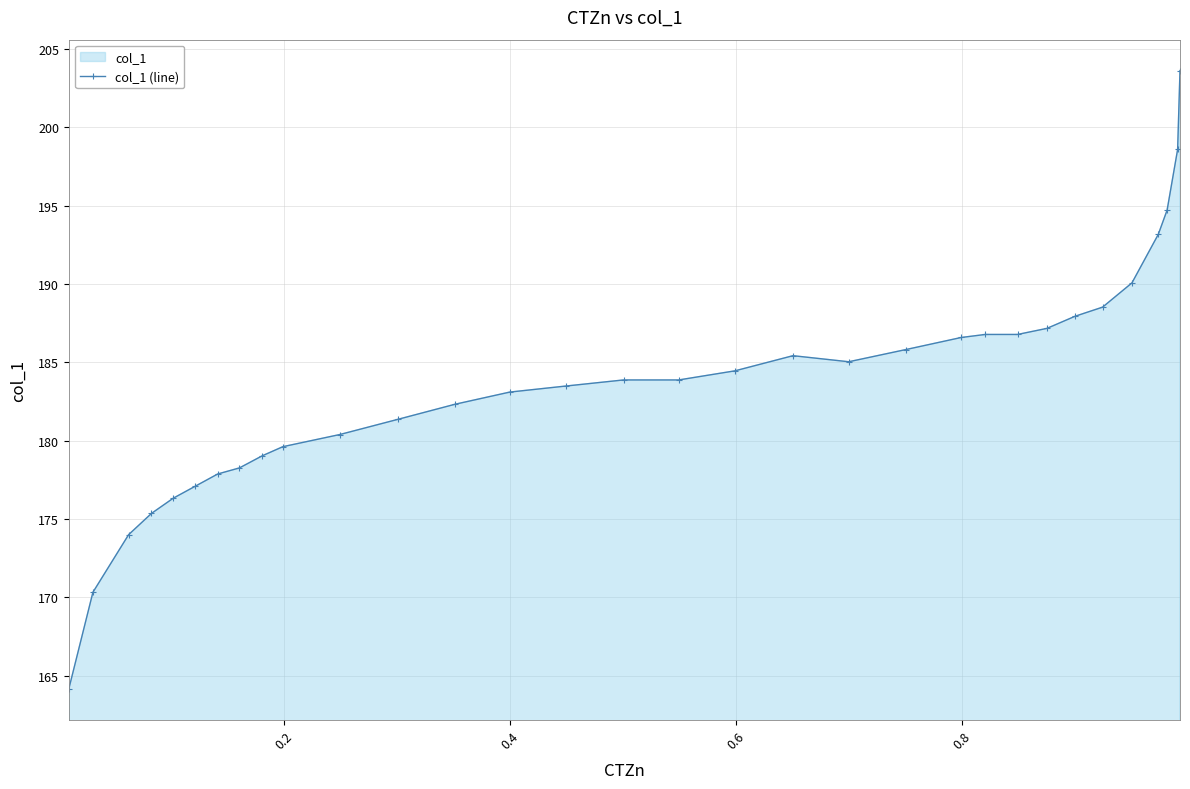

What is the value of the 18th point from the left?

184.5